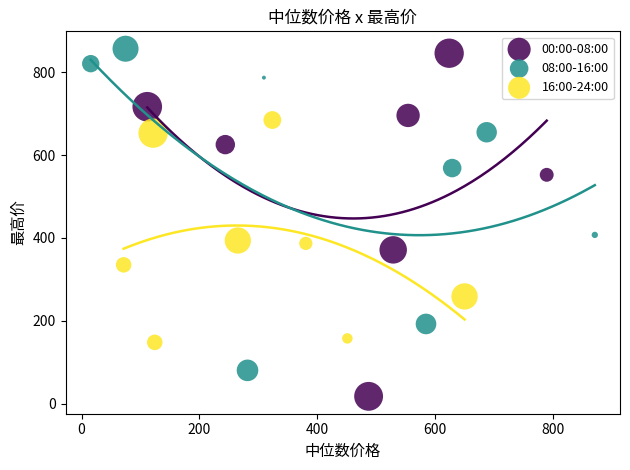

Which series reaches the minimum Y coordinate?

00:00-08:00